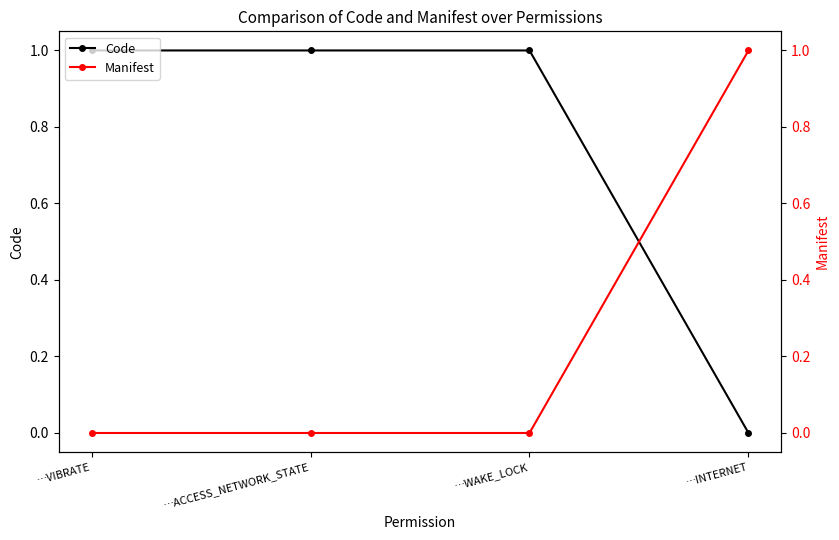

At which category does the chart reach its minimum across all series?

…INTERNET